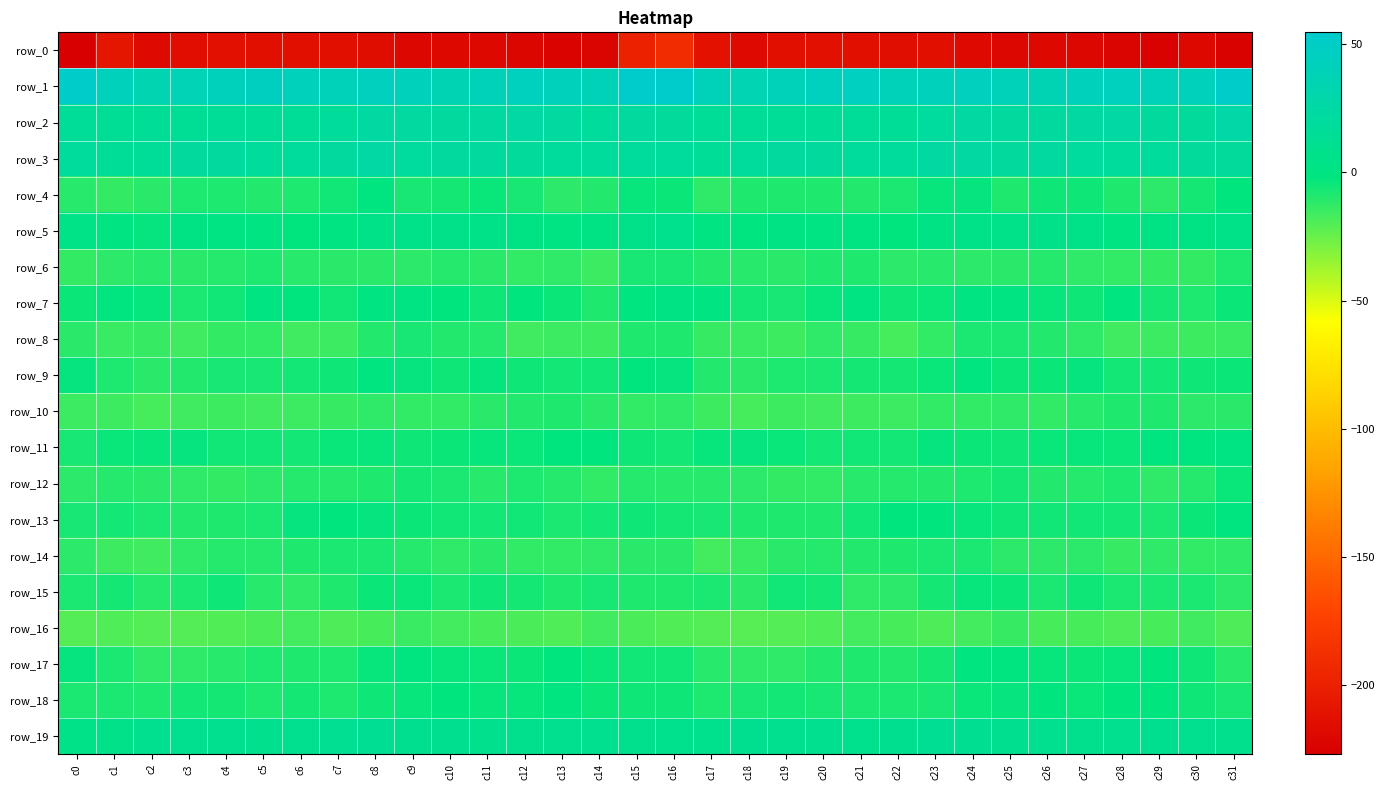

What is the sum of the row_16 values at c6 and c28?

-35.5